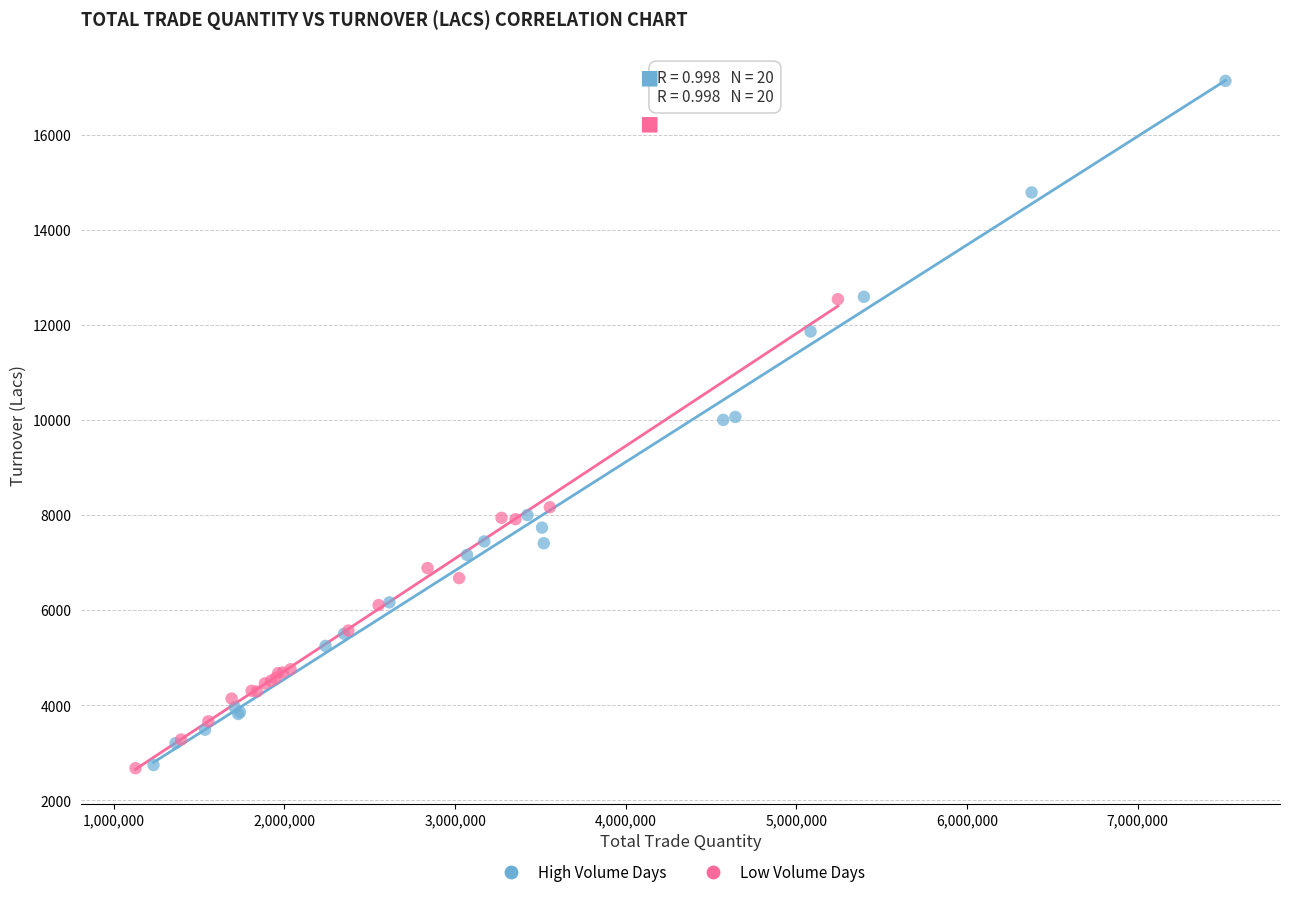

What are all the series names shown in the legend?

High Volume Days, Low Volume Days